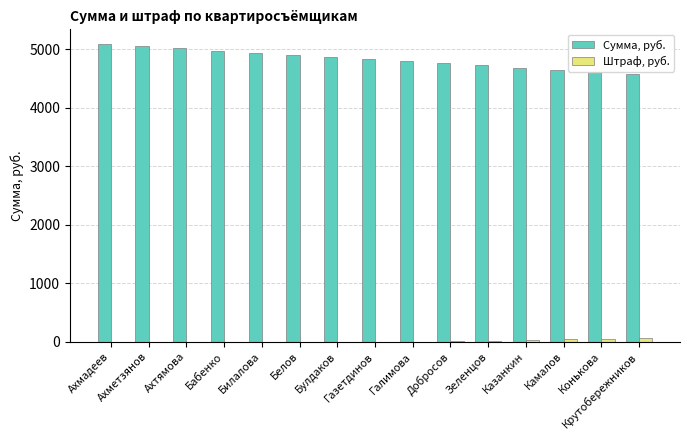

What is the maximum value shown in the chart?

5082.0